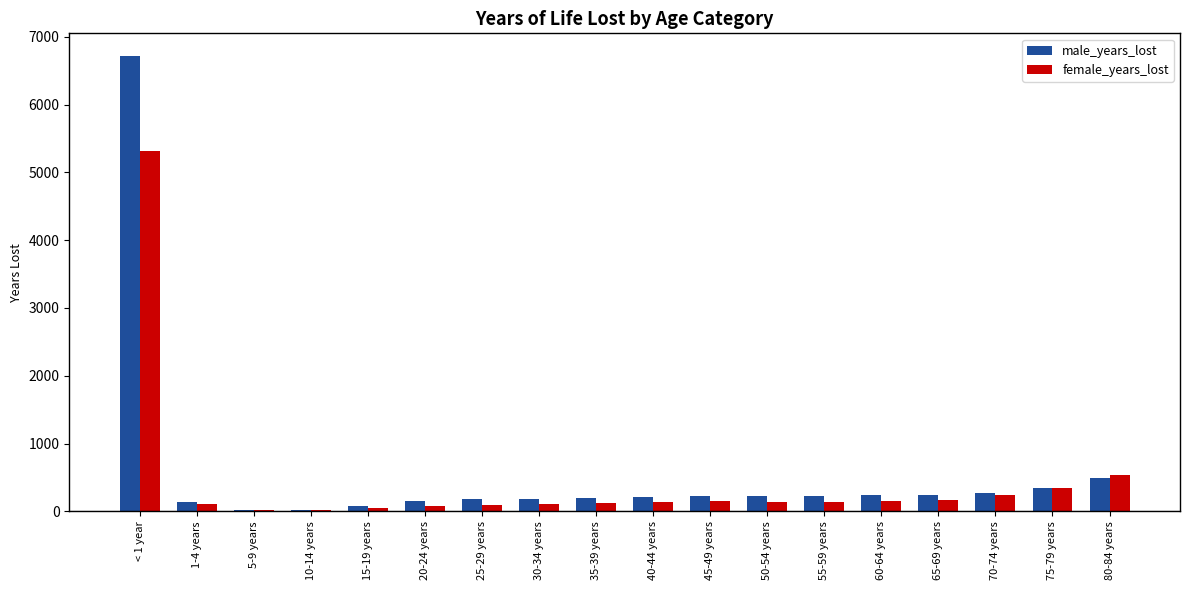

The value of male_years_lost at < 1 year is 6717.6. True or false?

True